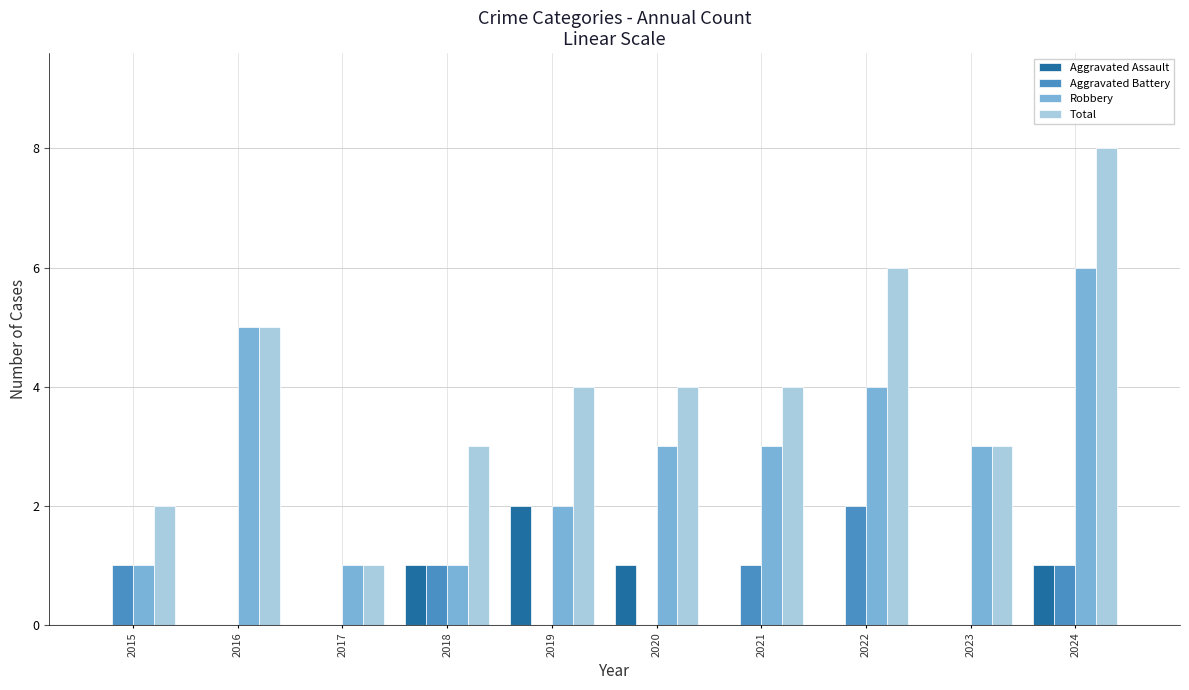

The value of Aggravated Assault at 2020 is 0. True or false?

False